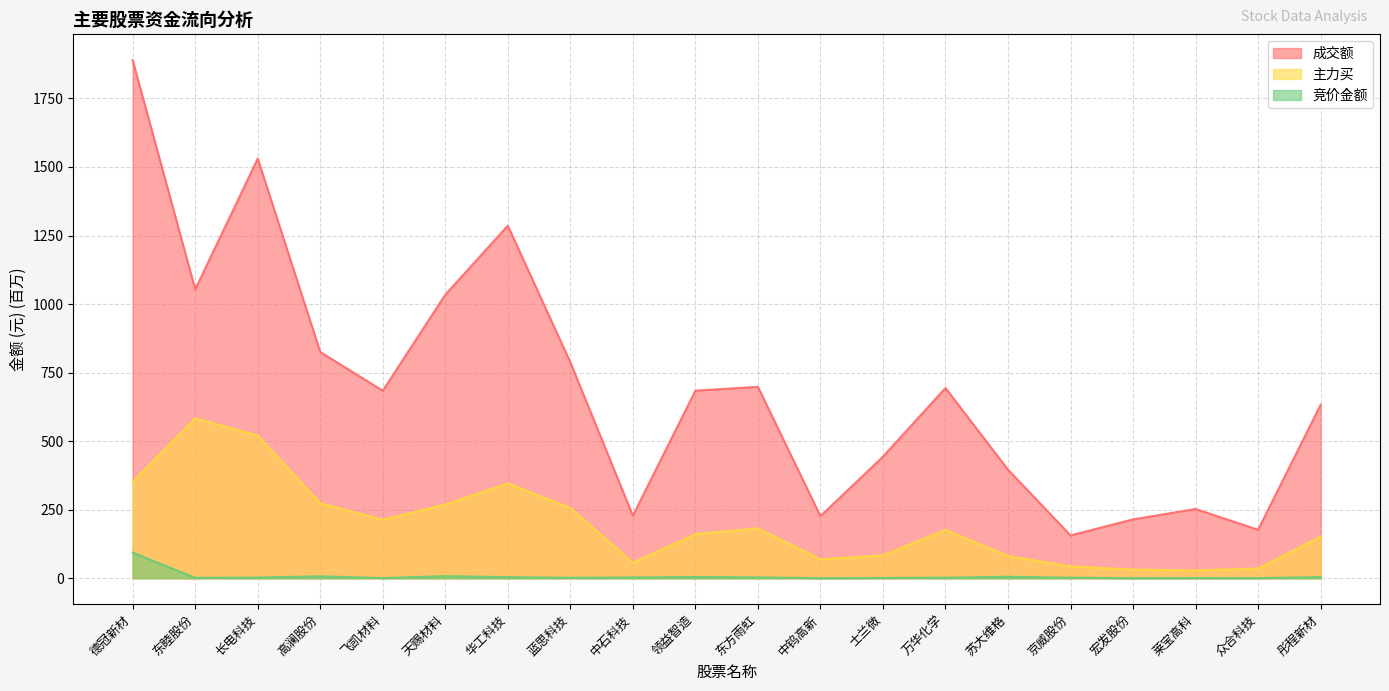

Reading right to left, what are all the values shown in this chart?

竞价金额: 彤程新材=4.4	众合科技=0.7	莱宝高科=0.8	宏发股份=0.5	京威股份=2.3	苏大维格=5.4	万华化学=2.3	士兰微=1.3	中钨高新=0.4	东方雨虹=3.4	领益智造=4.6	中石科技=3.0	蓝思科技=1.9	华工科技=4.1	天赐材料=7.9	飞凯材料=0.8	高澜股份=7.1	长电科技=2.6	东睦股份=1.7	德冠新材=93.7
主力买: 彤程新材=151.5	众合科技=35.8	莱宝高科=28.6	宏发股份=31.9	京威股份=43.3	苏大维格=81.3	万华化学=176.7	士兰微=83.7	中钨高新=69.1	东方雨虹=182.2	领益智造=161.3	中石科技=57.1	蓝思科技=256.4	华工科技=346.1	天赐材料=269.3	飞凯材料=213.4	高澜股份=274.0	长电科技=520.8	东睦股份=583.3	德冠新材=352.6
成交额: 彤程新材=632.6	众合科技=176.9	莱宝高科=252.7	宏发股份=214.9	京威股份=156.4	苏大维格=396.1	万华化学=694.0	士兰微=443.6	中钨高新=226.7	东方雨虹=698.3	领益智造=684.1	中石科技=228.5	蓝思科技=787.5	华工科技=1286.1	天赐材料=1034.3	飞凯材料=684.0	高澜股份=825.2	长电科技=1530.5	东睦股份=1053.7	德冠新材=1889.3